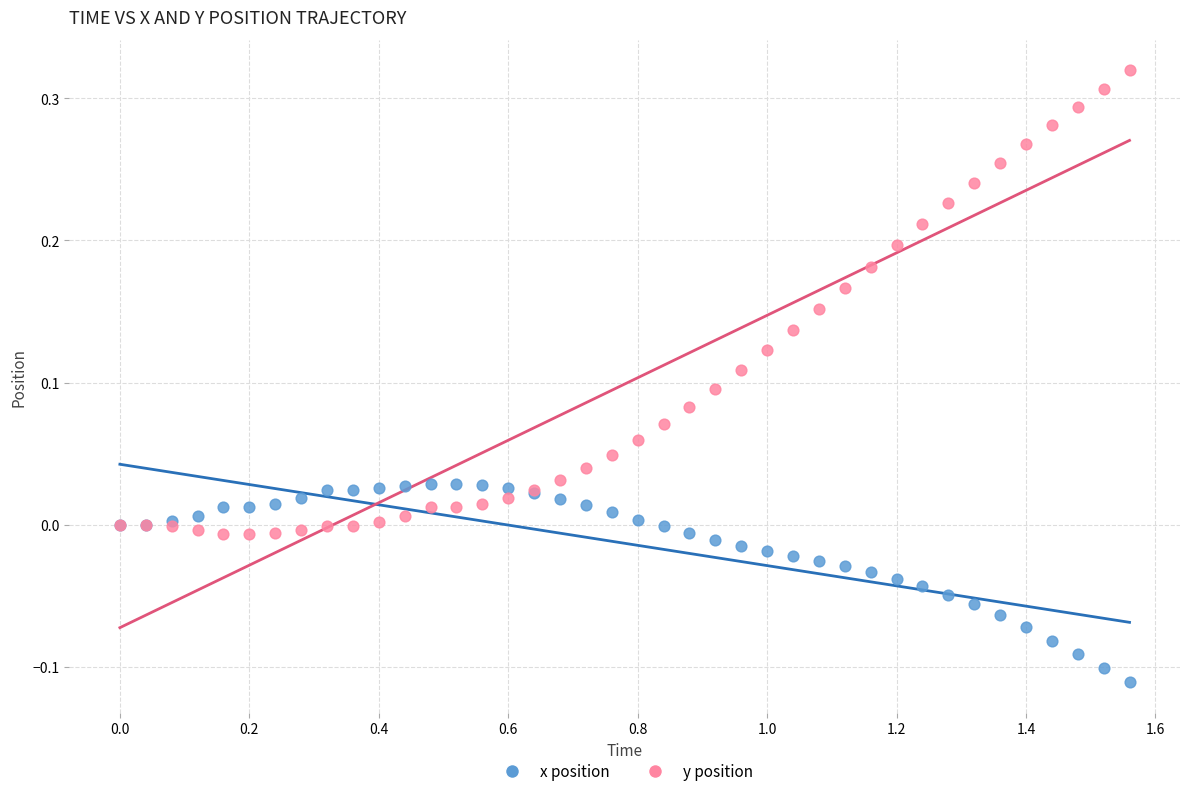

Which series reaches the minimum Y coordinate?

x position